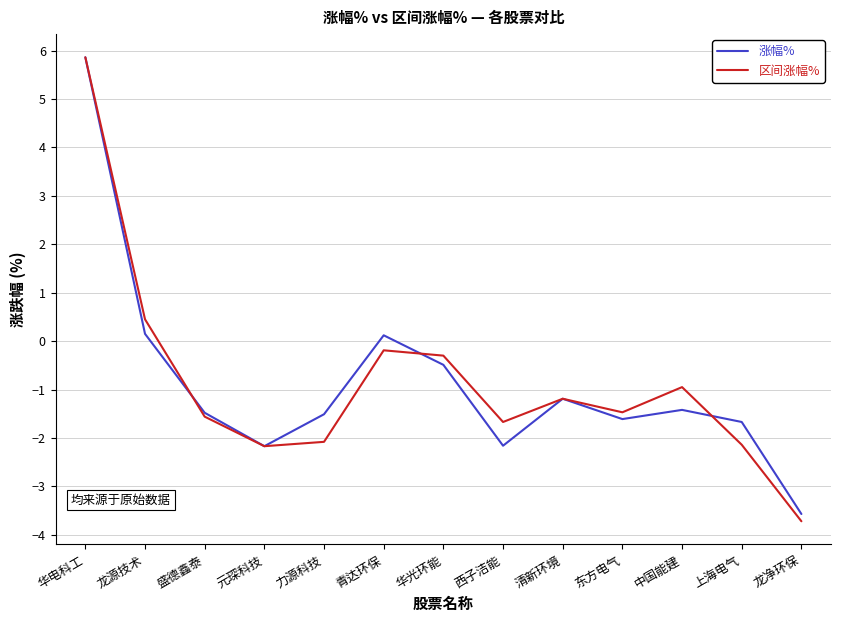

How many negative values does the 涨幅% series have?

10